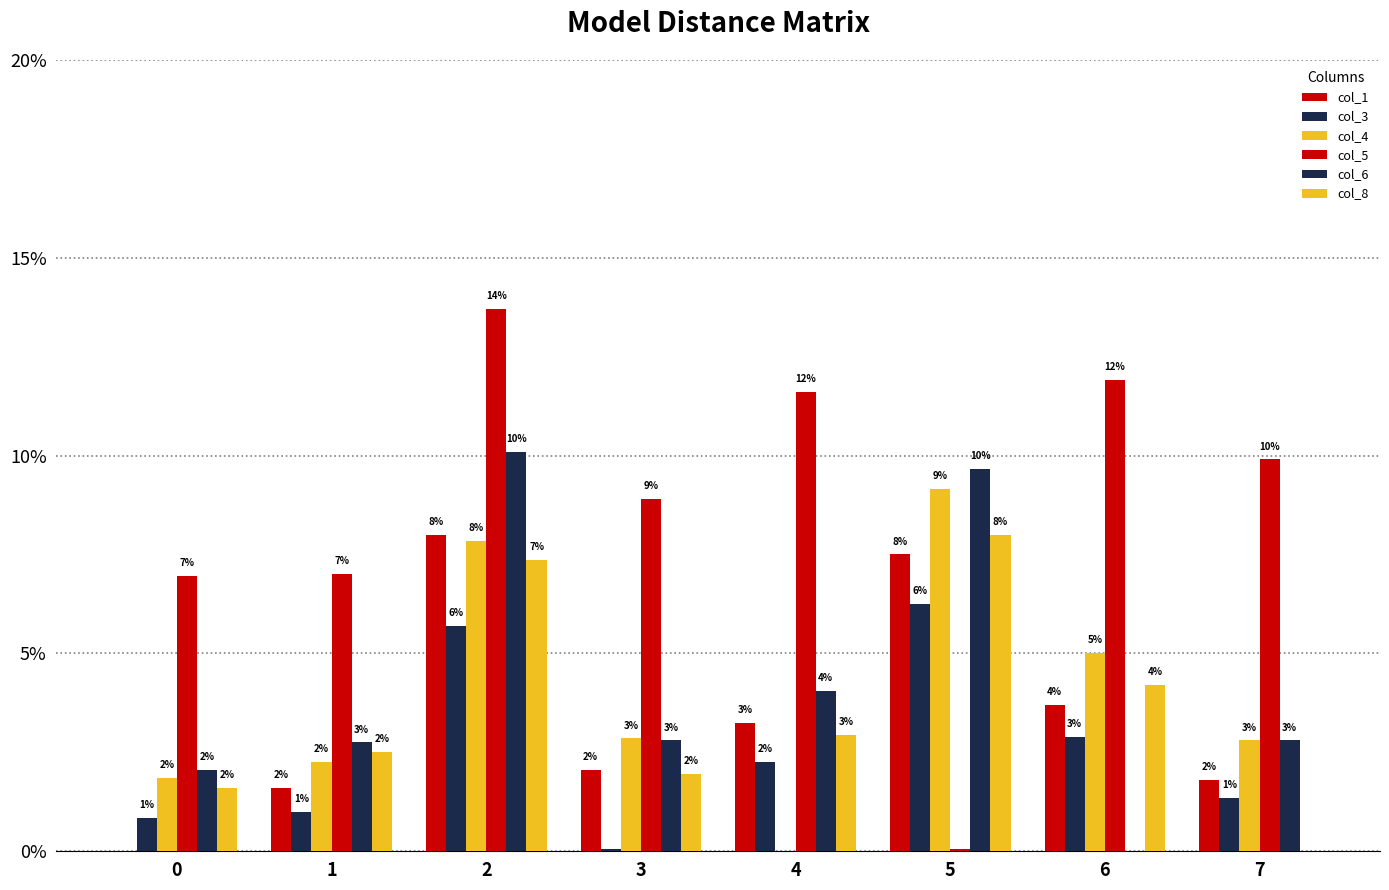

Are the bars grouped side by side (vs. stacked)?

Yes